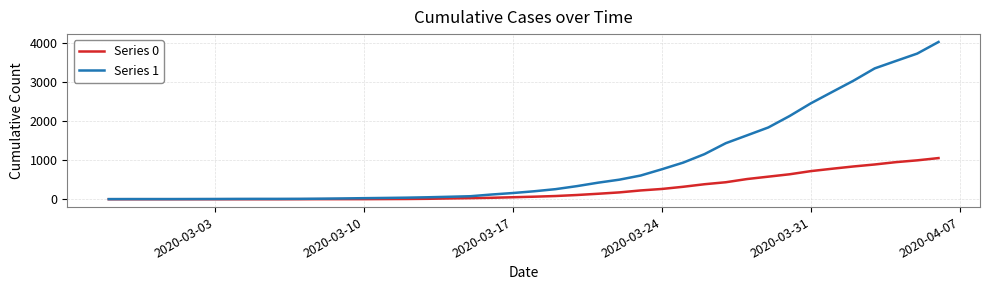

Which series has the widest spread of values?

Series 1